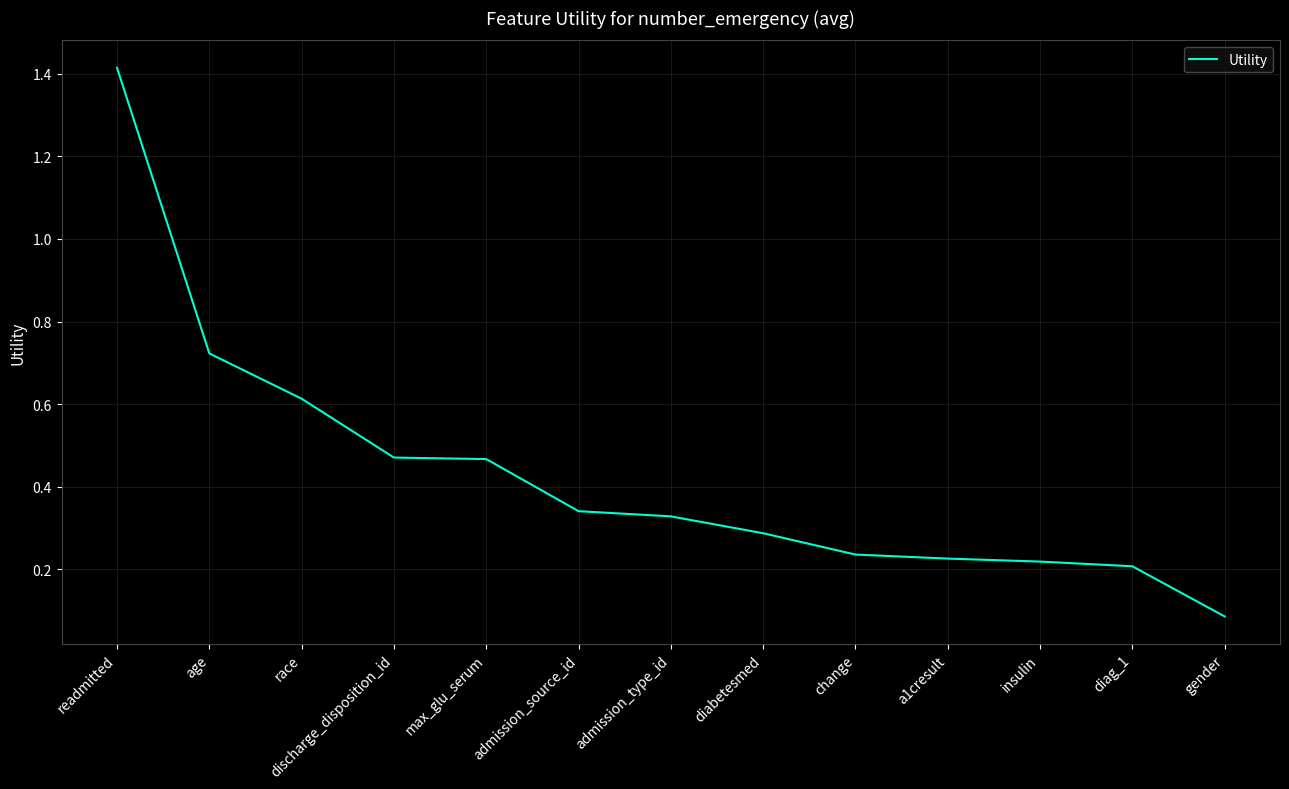

The chart shows a value of 0.1 at gender. True or false?

True